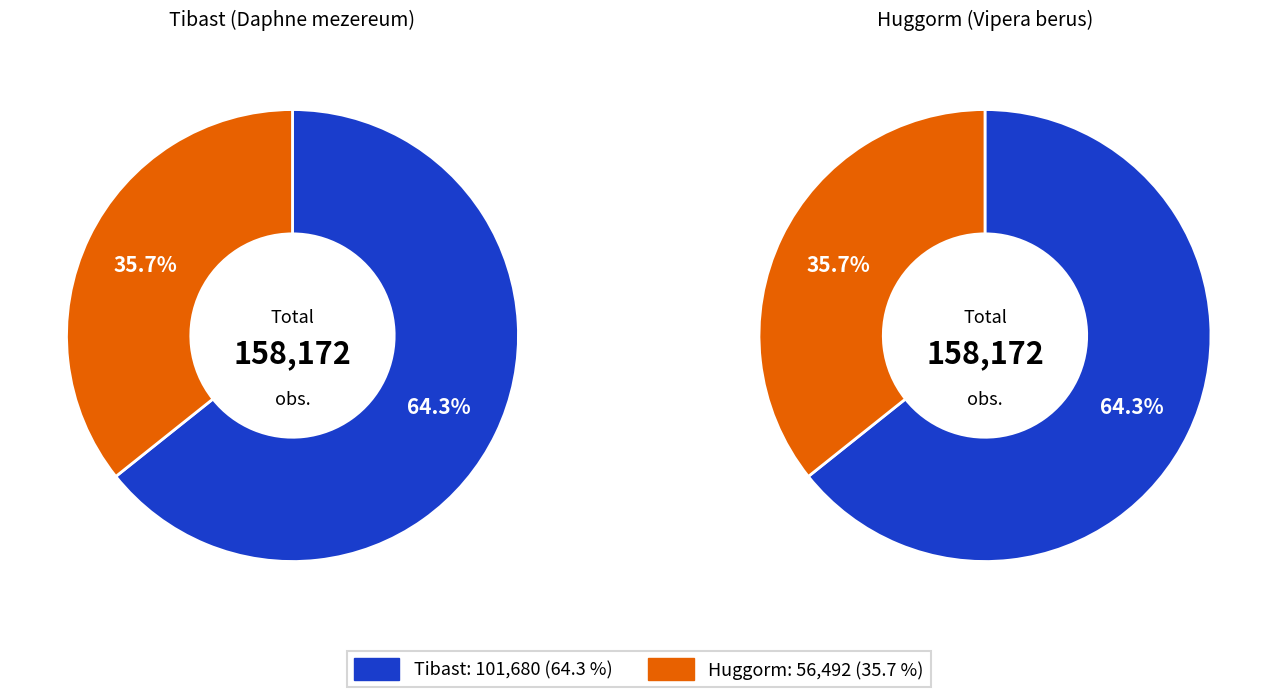

What is the change in value from Tibast to Huggorm?

-45188